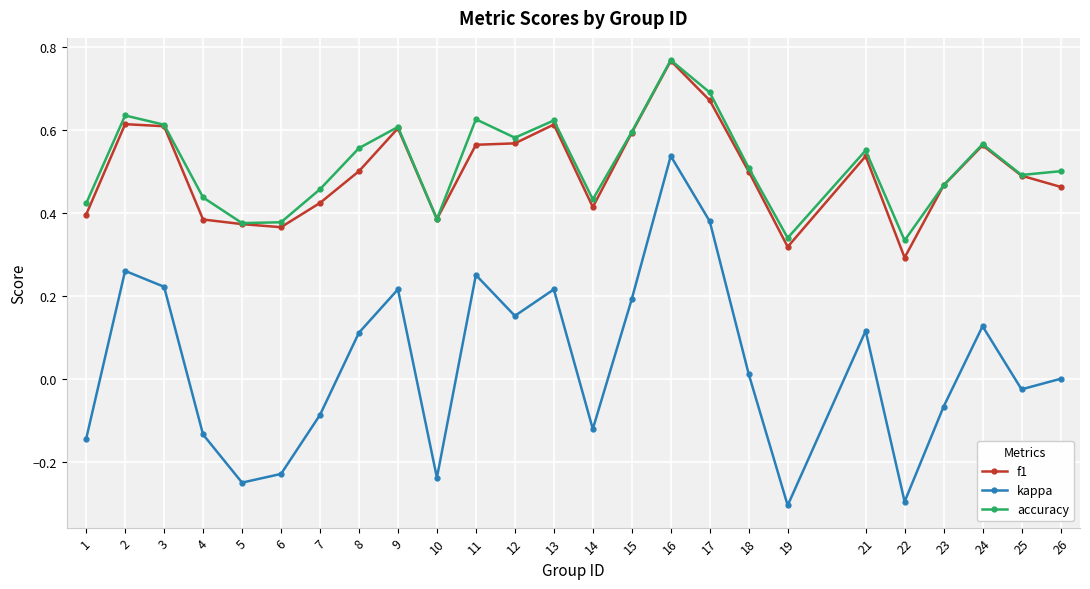

Which category has the highest value across all series?

16